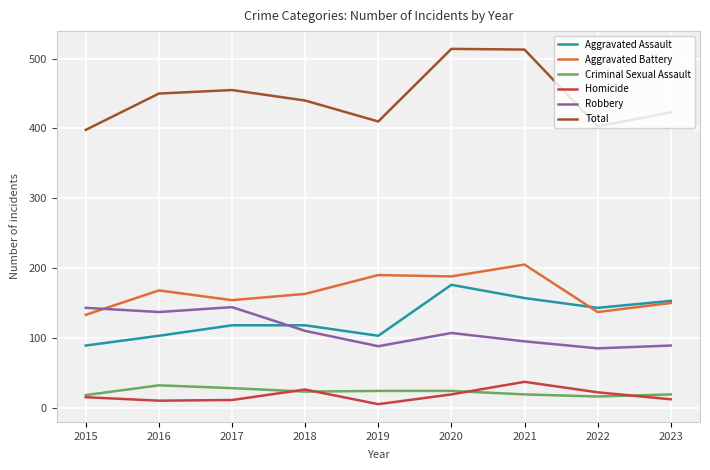

How many lines are shown in the chart?

6